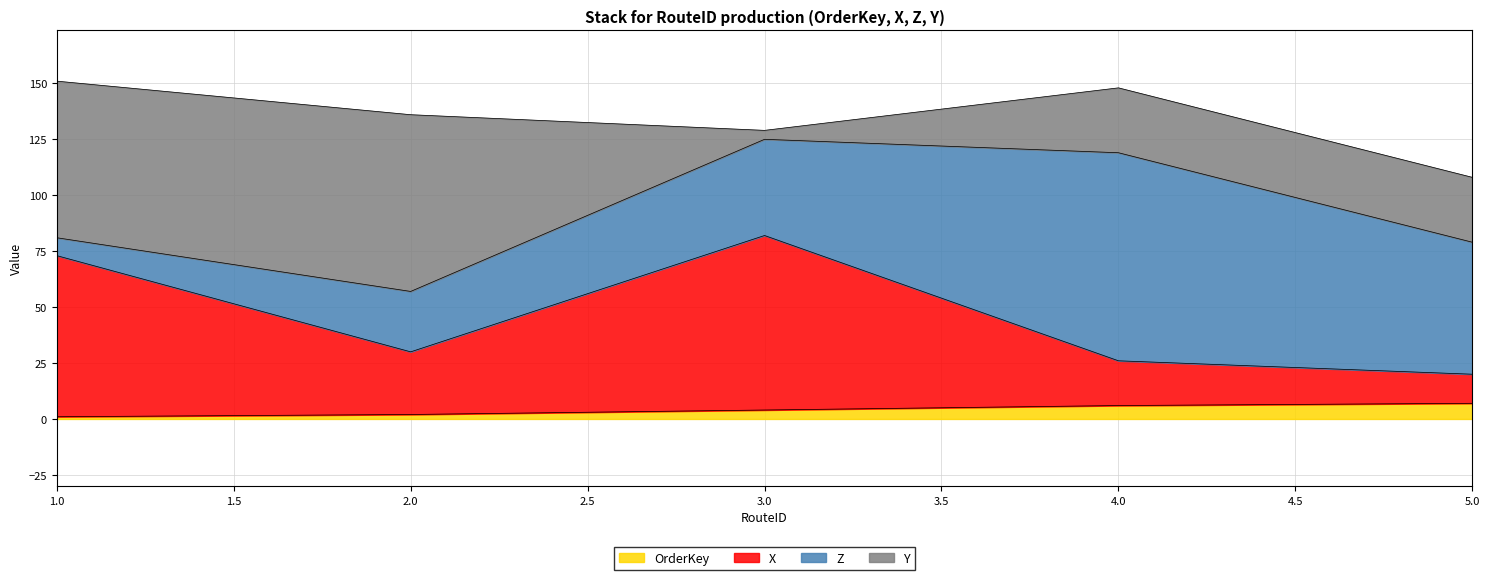

How many lines are shown in the chart?

4